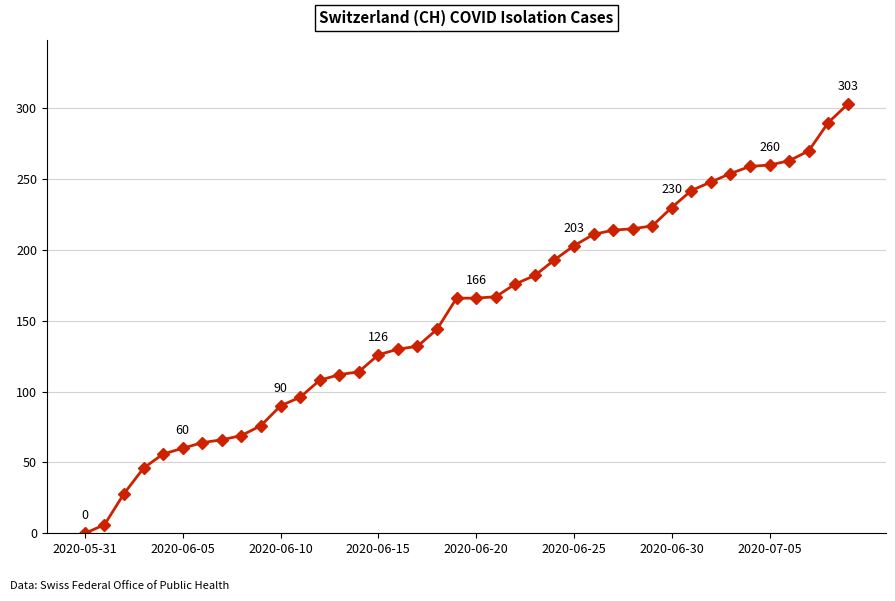

What is the value of the 15th point from the left?

114